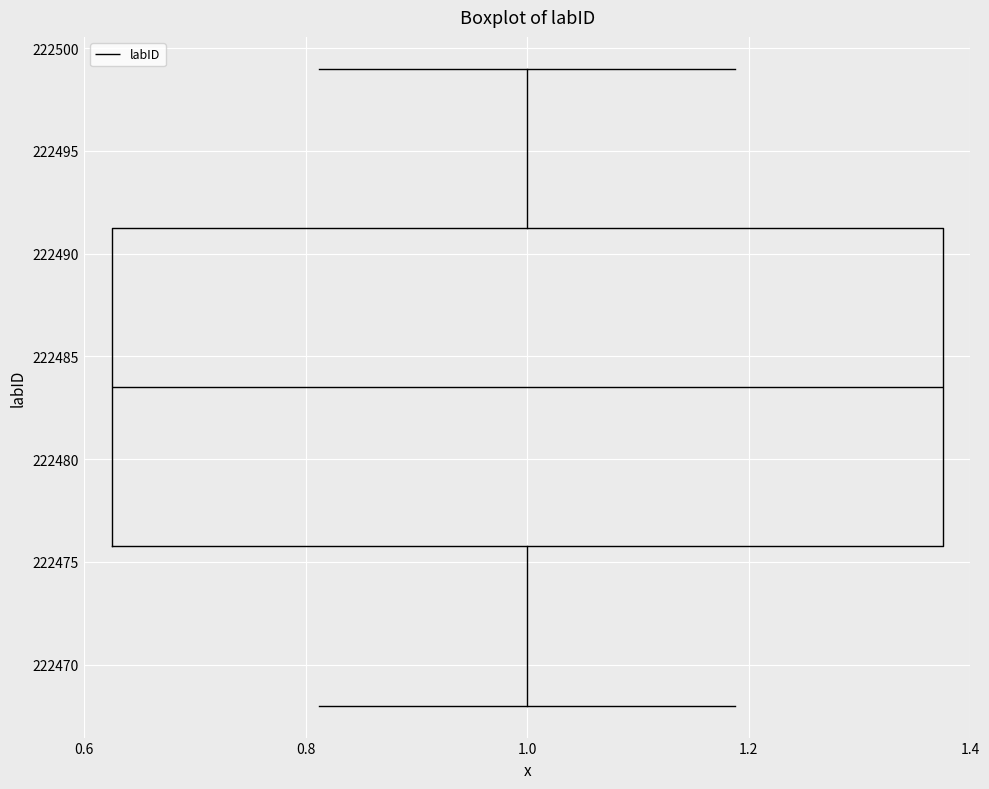

Read this box plot against the y-axis: the position of the median line, the range covered by the box, and the ends of both whiskers. The values are not printed on the chart, so give them approximately, as read against the axis.

median 222483.5, box 222476.0 to 222491.5, whiskers 222468.0 to 222499.0